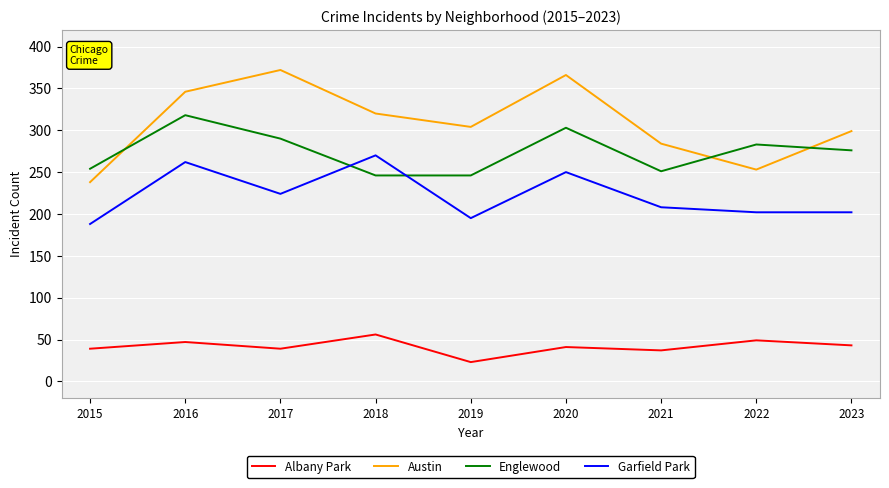

Which label corresponds to the smallest value in the chart?

2019